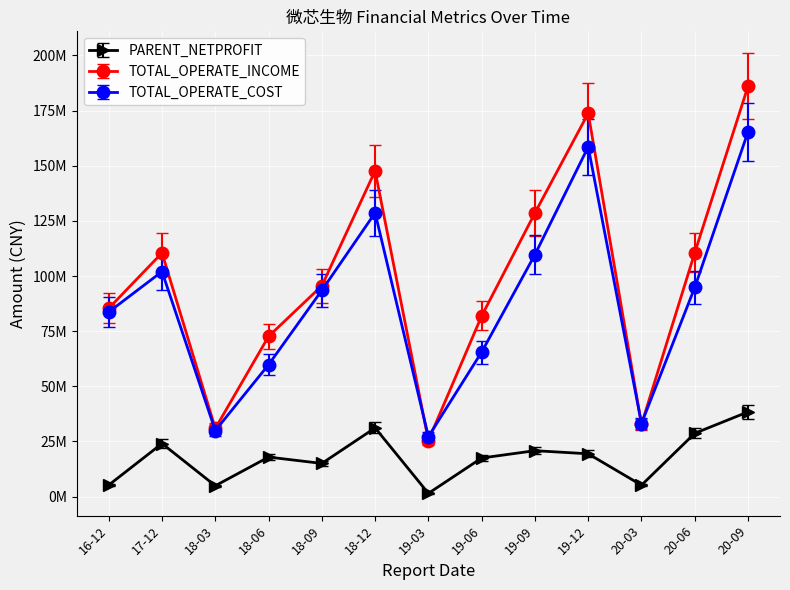

True or false: PARENT_NETPROFIT and TOTAL_OPERATE_INCOME cross at least once.

False